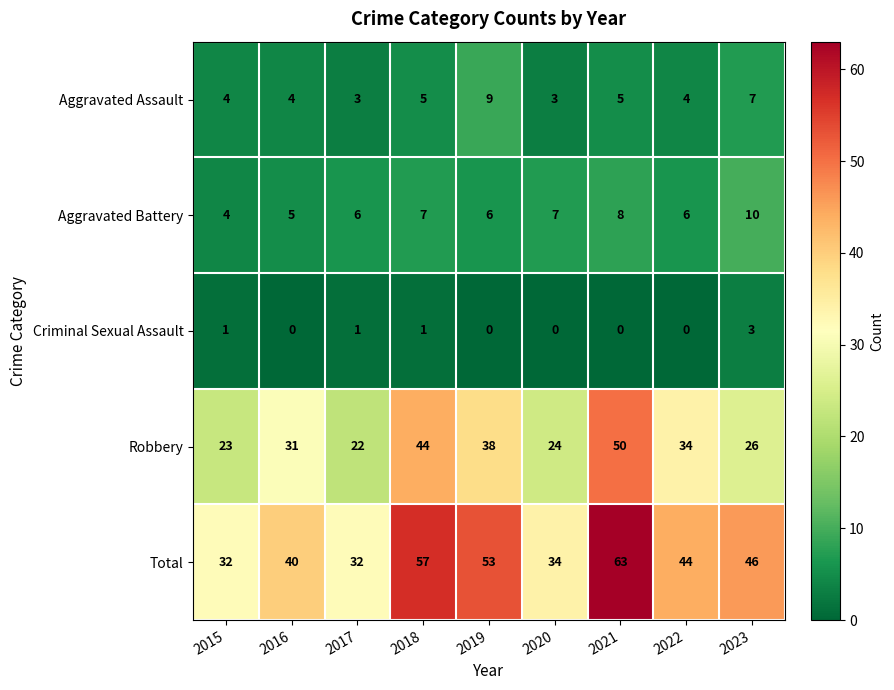

Between 2018 and 2022, which series saw the biggest shift?

Total